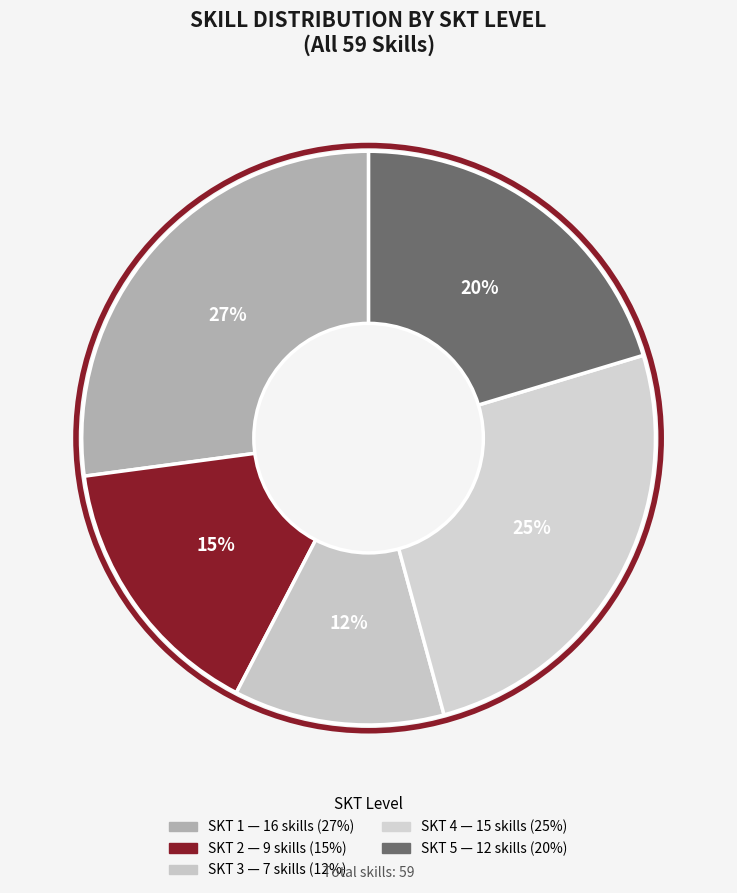

Count the number of slices in the pie.

5